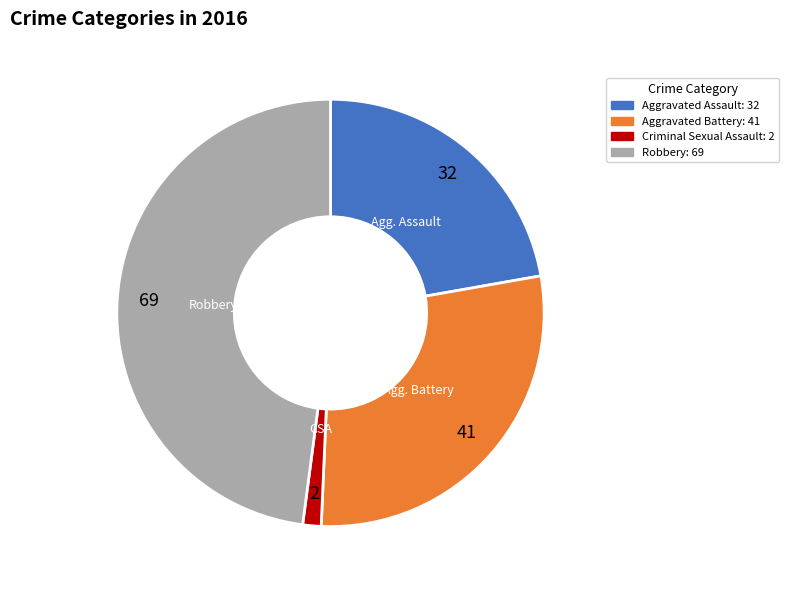

Is there a majority slice in this chart?

No